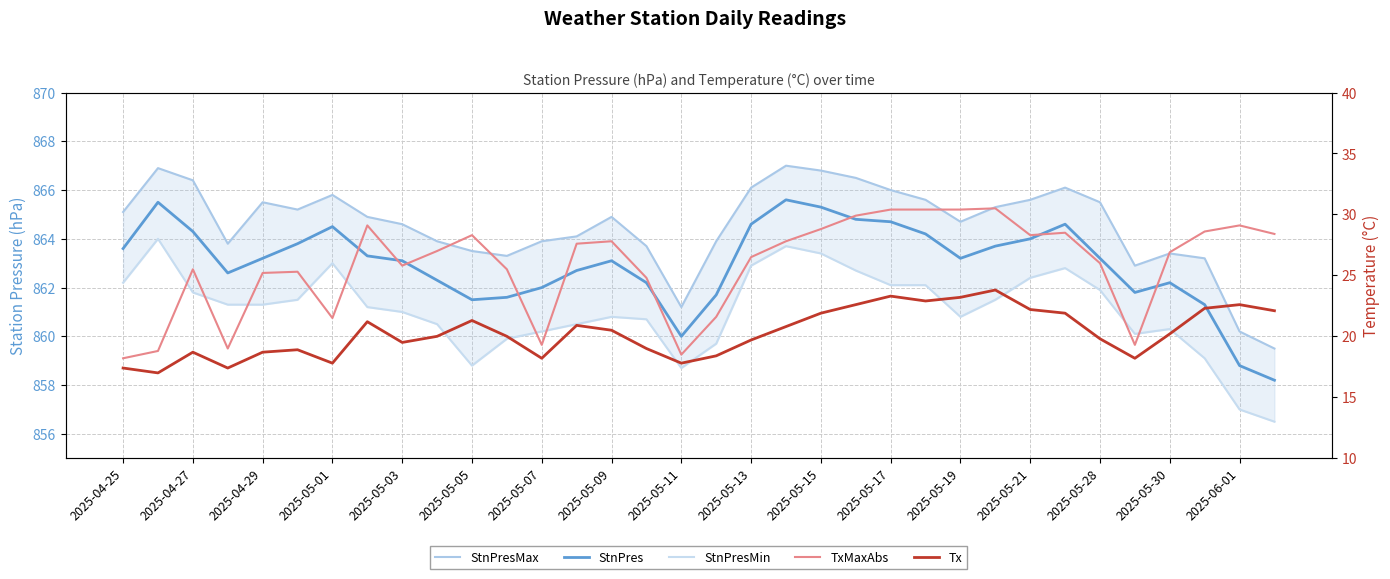

What are all the series names shown in the legend?

StnPresMax, StnPres, StnPresMin, TxMaxAbs, Tx